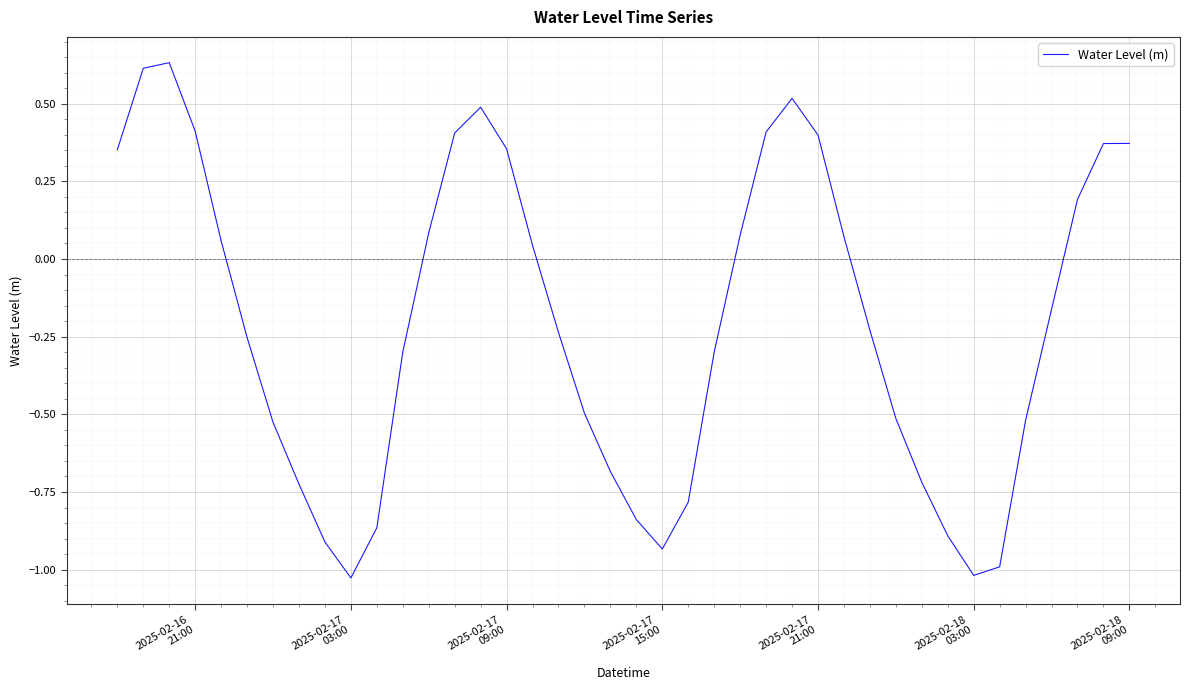

What is the difference between the maximum and minimum values?

1.7